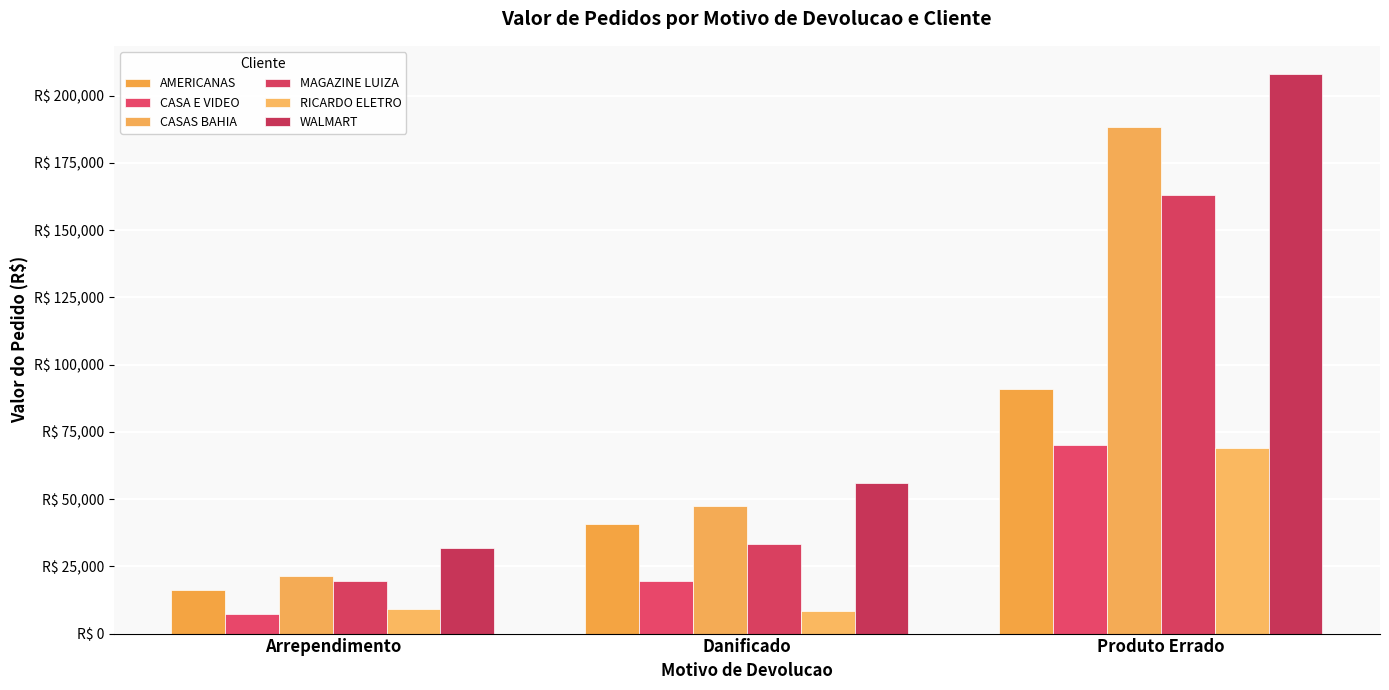

At which label does AMERICANAS first exceed 40584?

Danificado